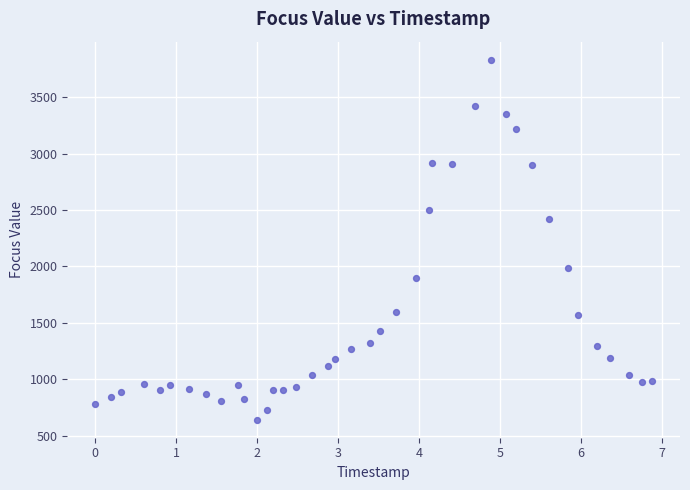

What is the range of X values (max minus min)?

6.9